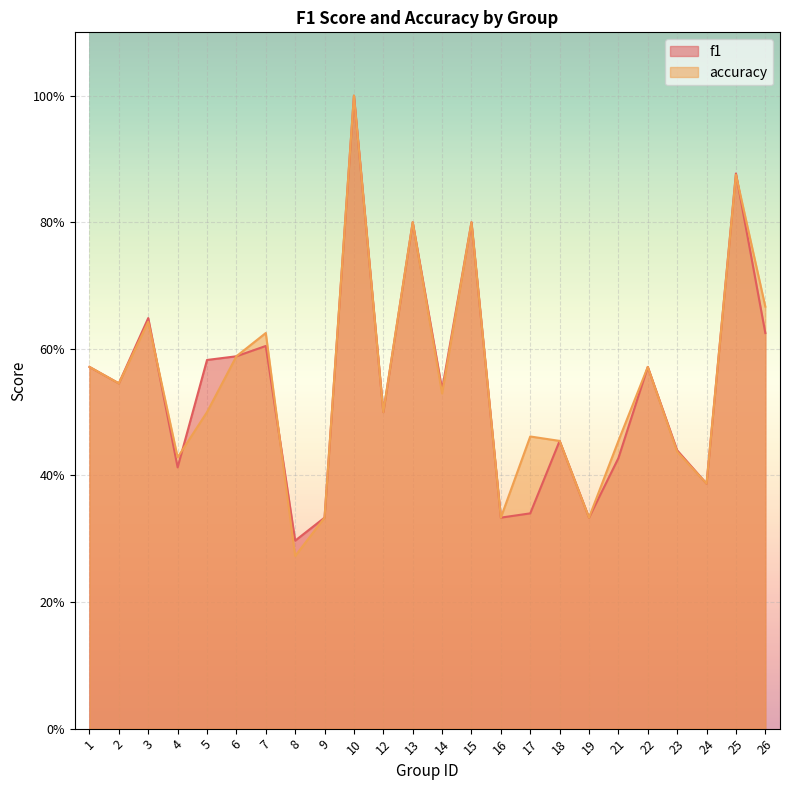

What is the smallest value displayed?

0.3